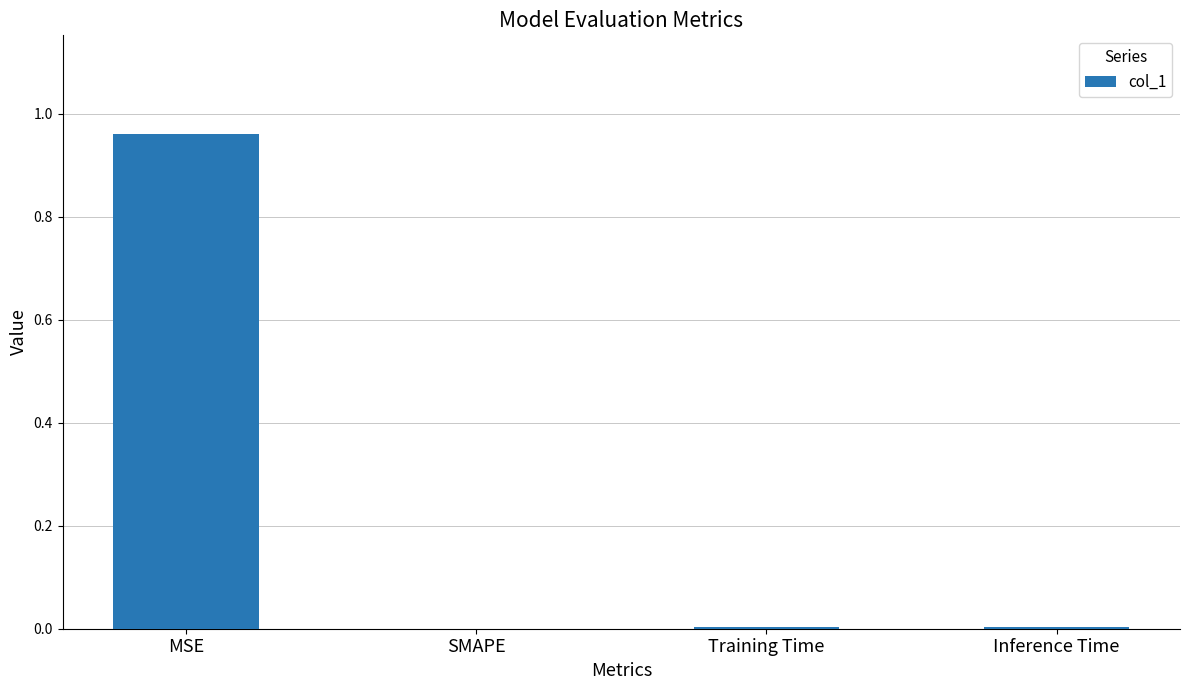

The chart shows a value of 0.0 at Training Time. True or false?

True